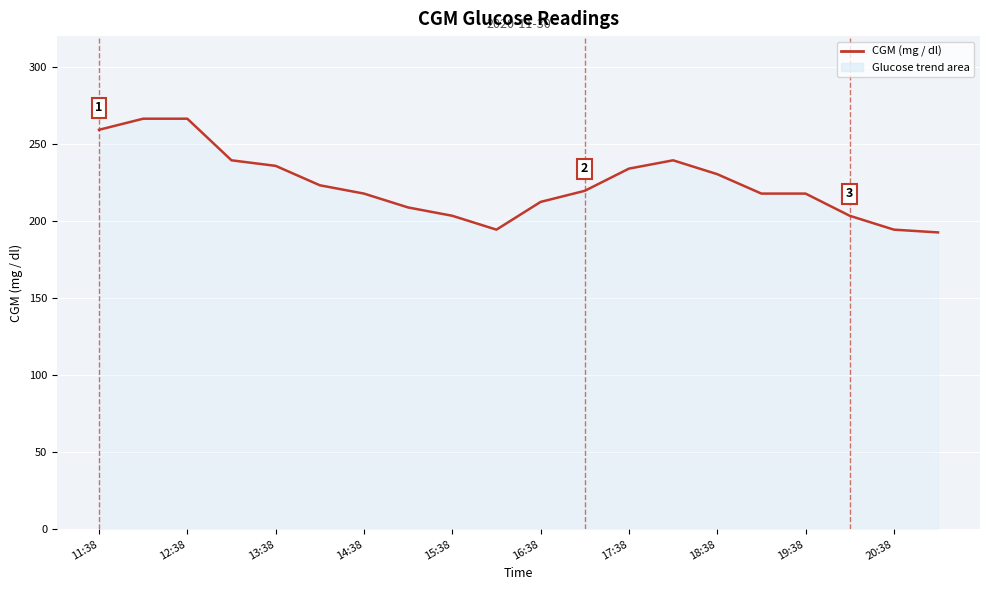

What is the smallest value displayed?

192.6